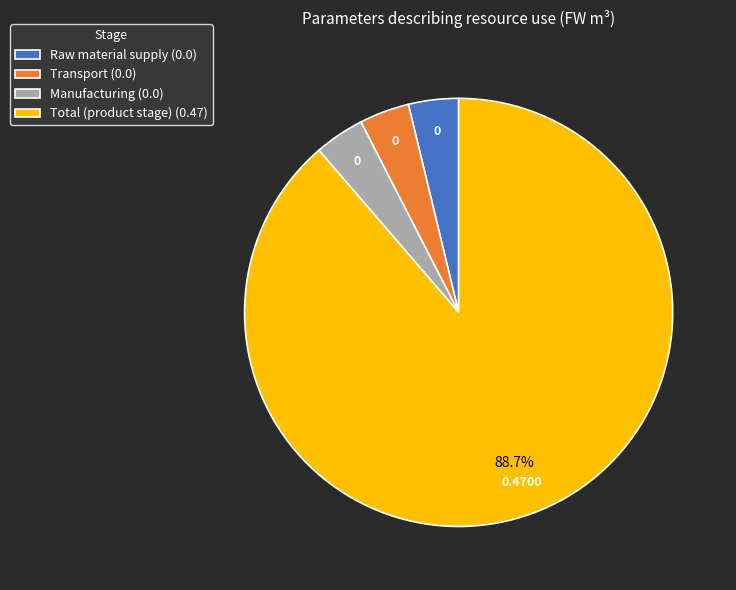

Is there a majority slice in this chart?

Yes